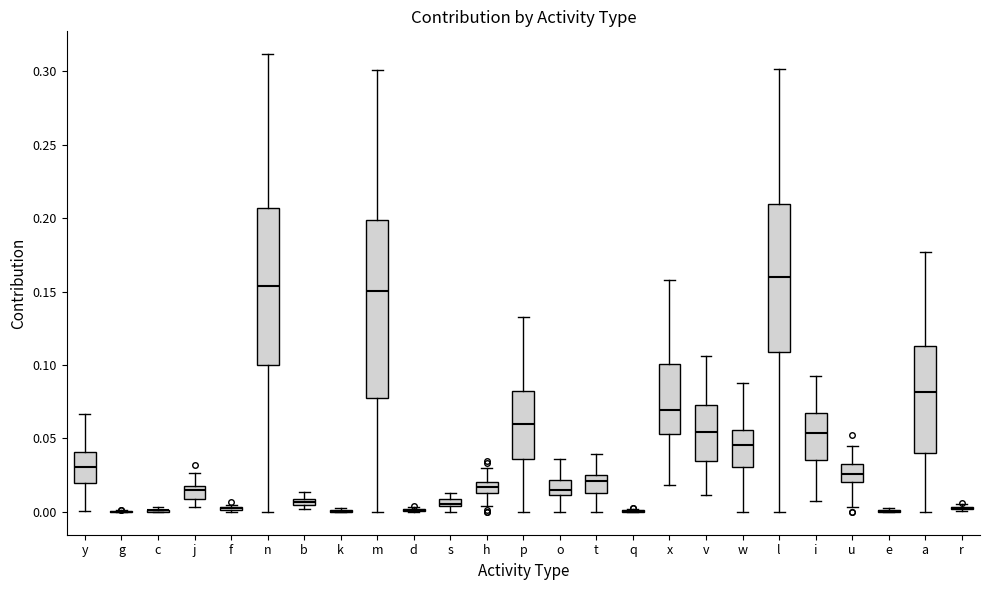

Which box is the tallest, from its lower edge to its upper edge?

m